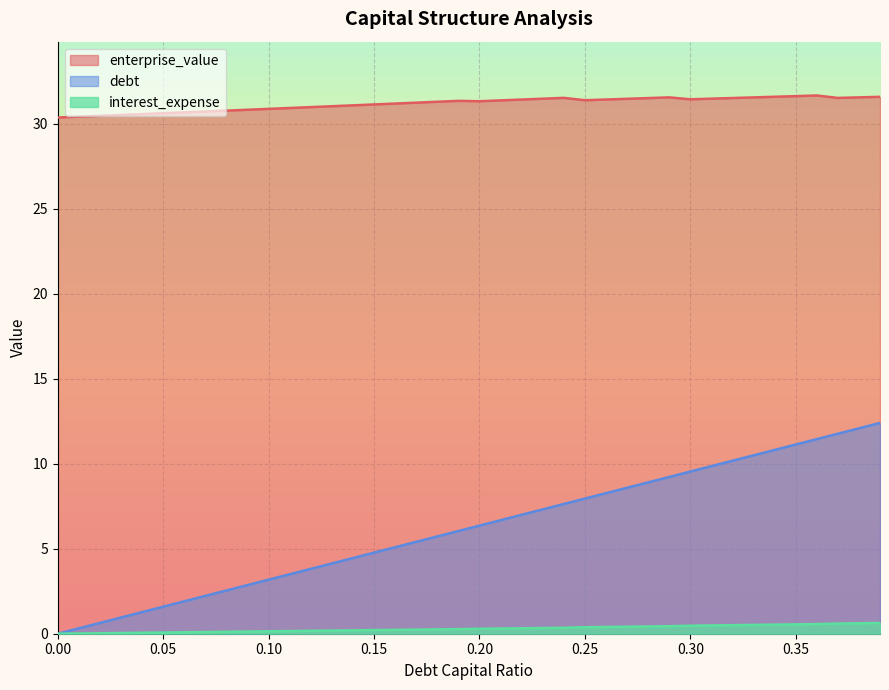

At which label does enterprise_value first exceed 31?

0.13